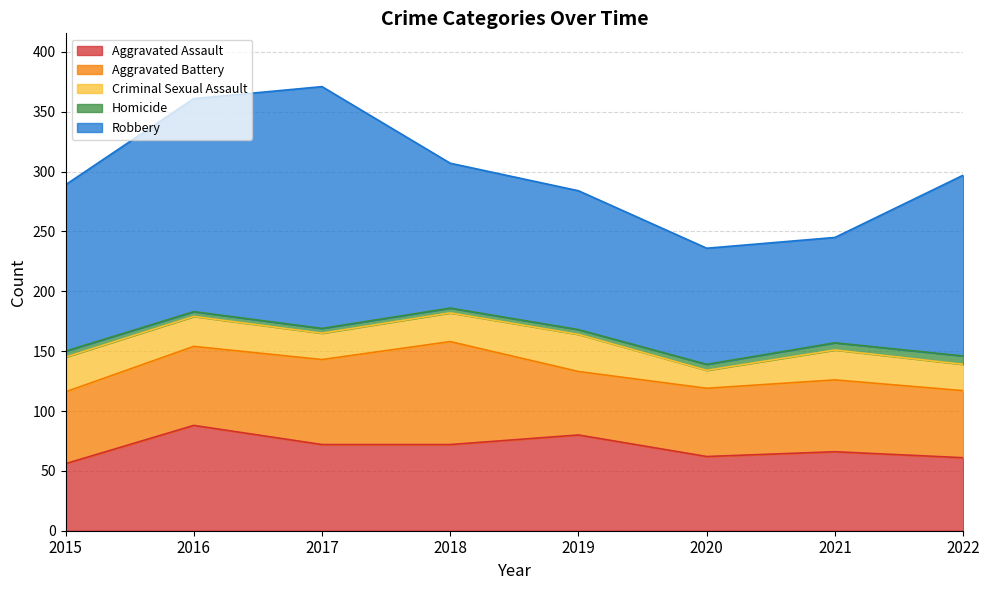

What are all the series names shown in the legend?

Aggravated Assault, Aggravated Battery, Criminal Sexual Assault, Homicide, Robbery